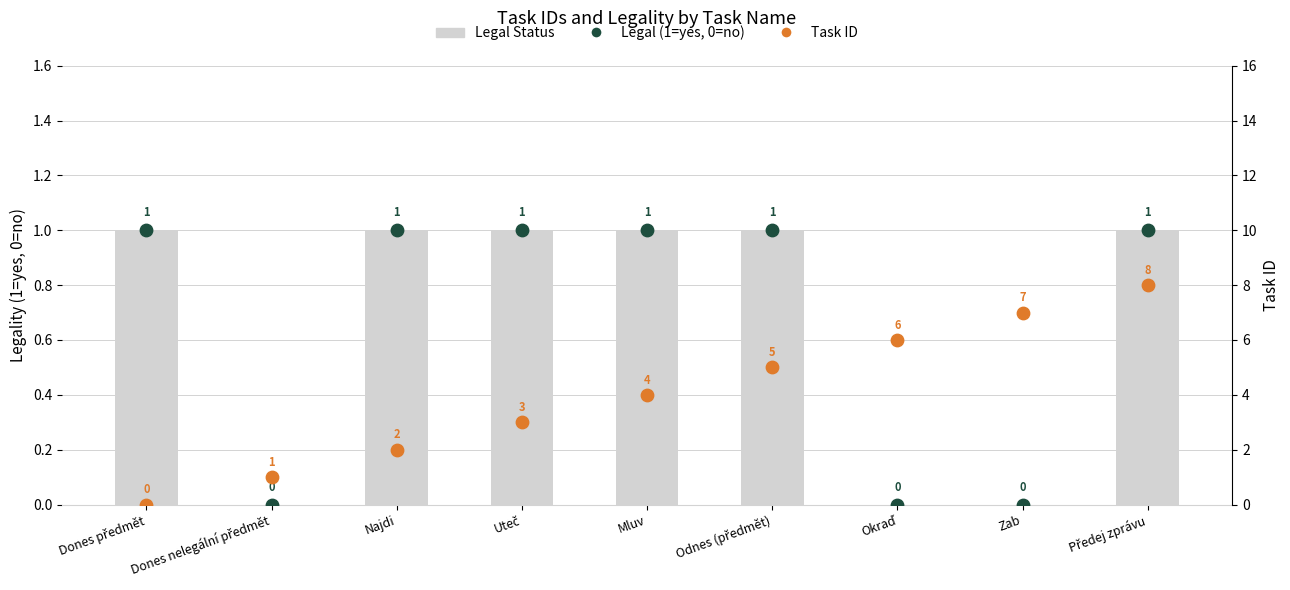

What are all the series names shown in the legend?

Legal Status, Legal (1=yes, 0=no), Task ID